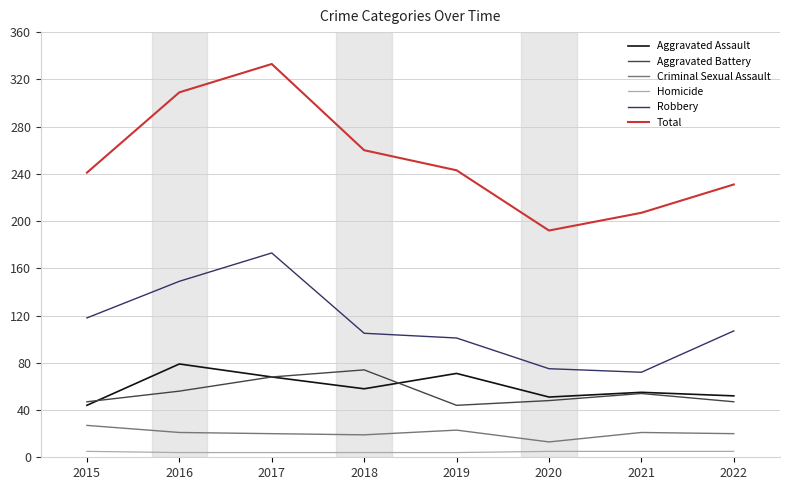

What is the difference between the Aggravated Battery values at 2016 and 2018?

18